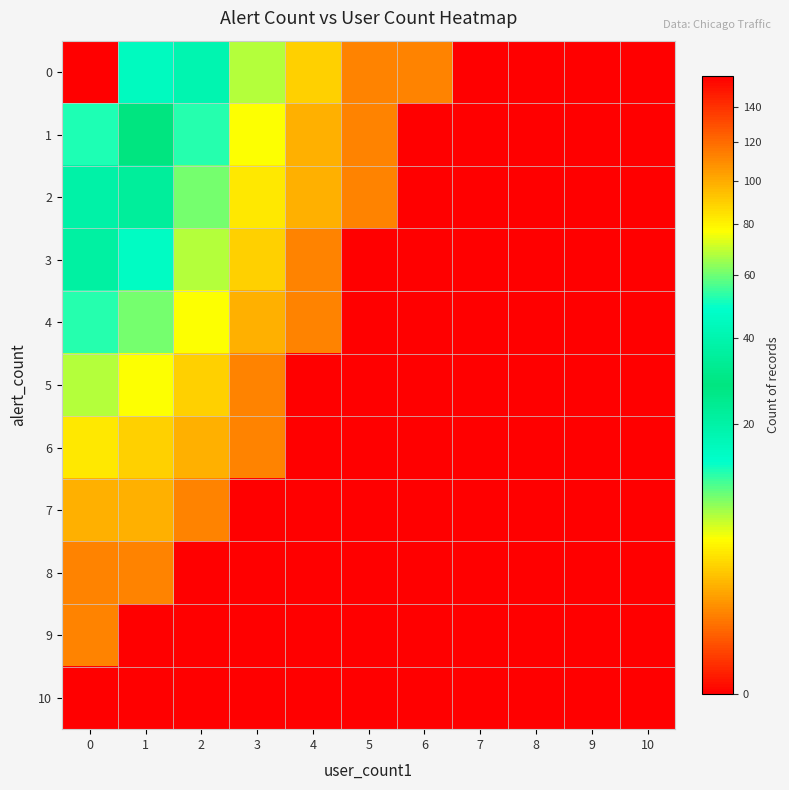

List the series in order of their peak value, highest first.

0, 1, 2, 3, 4, 5, 6, 7, 8, 9, 10